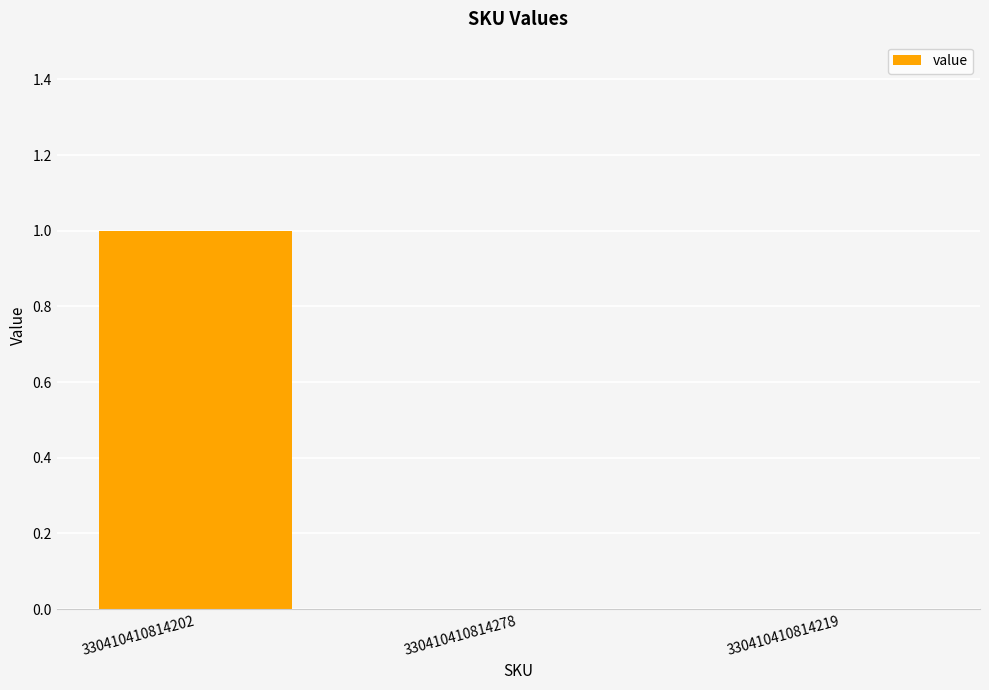

Which label corresponds to the largest value in the chart?

330410410814202